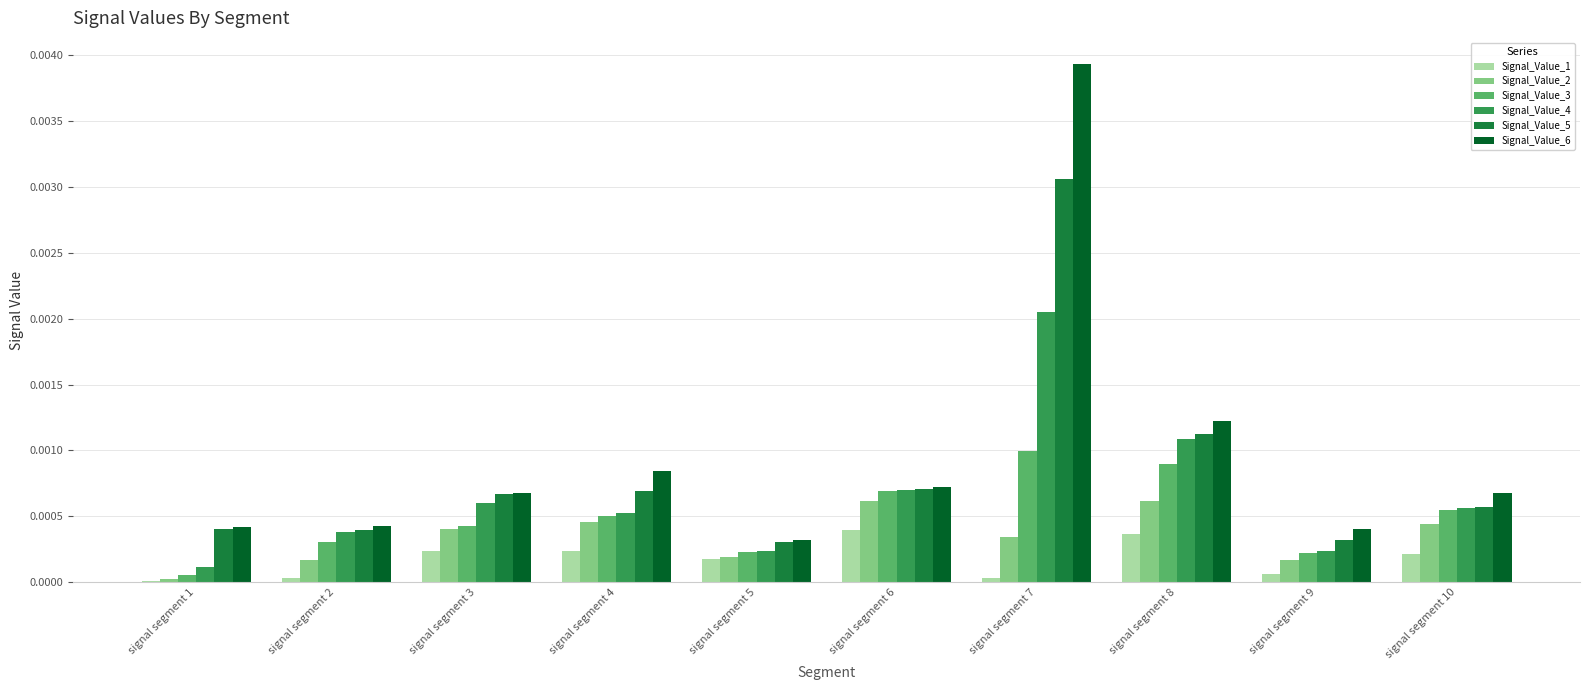

How many series are shown in this chart?

6